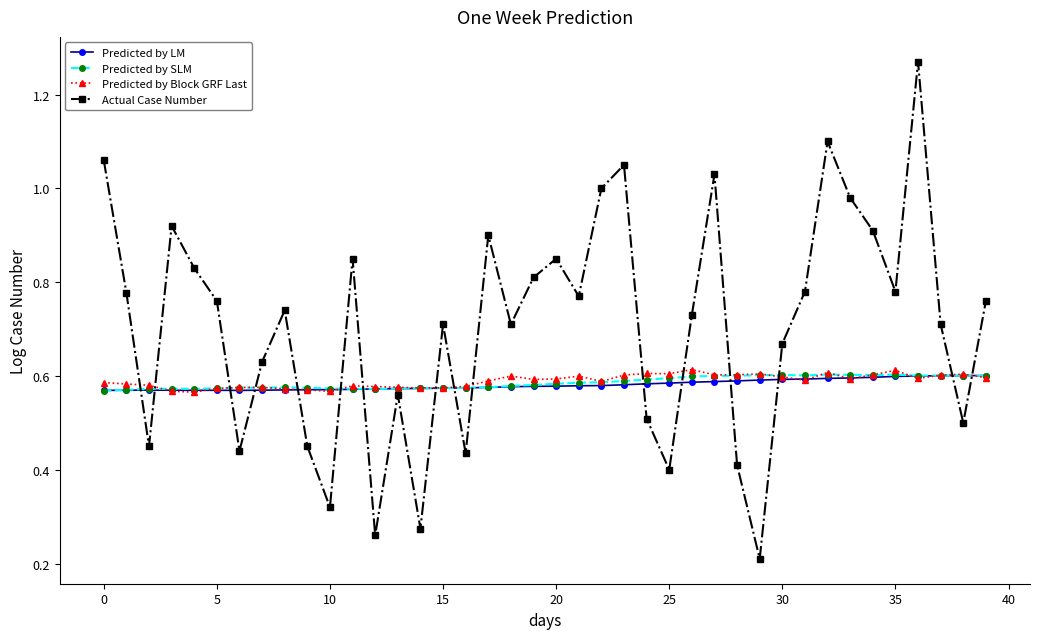

Count the Predicted by Block GRF Last values in the range 0 to 1.

40